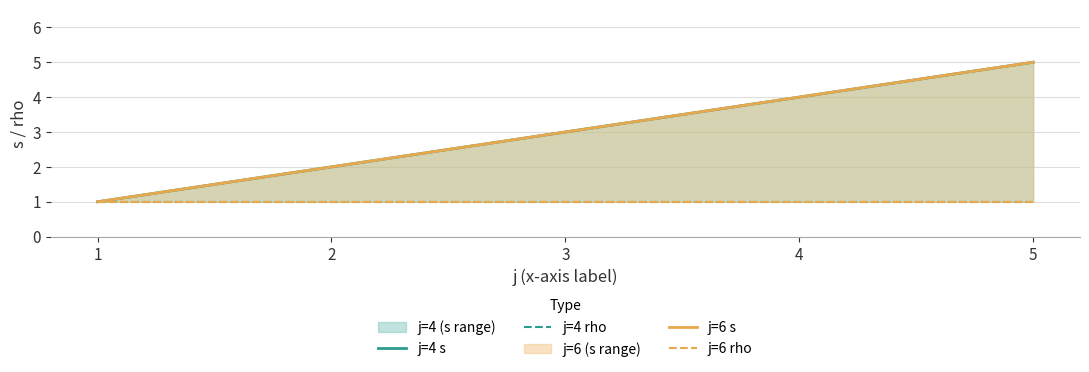

True or false: j=4 s and j=6 s cross at least once.

False